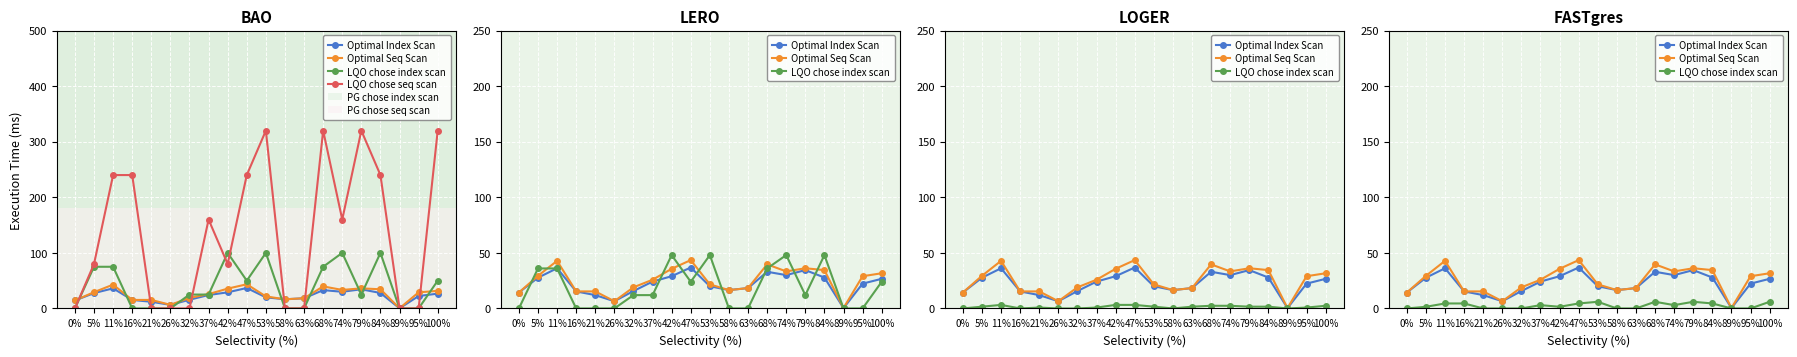

At which label is Optimal Seq Scan closest to 21?

53%